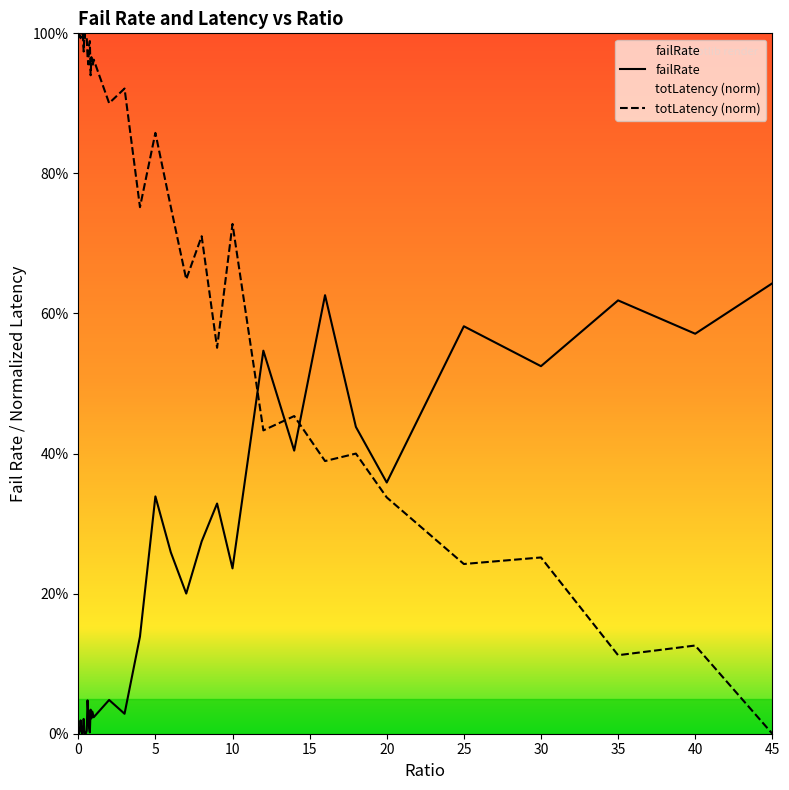

What is the spread (max minus min) of values at 7?

0.4